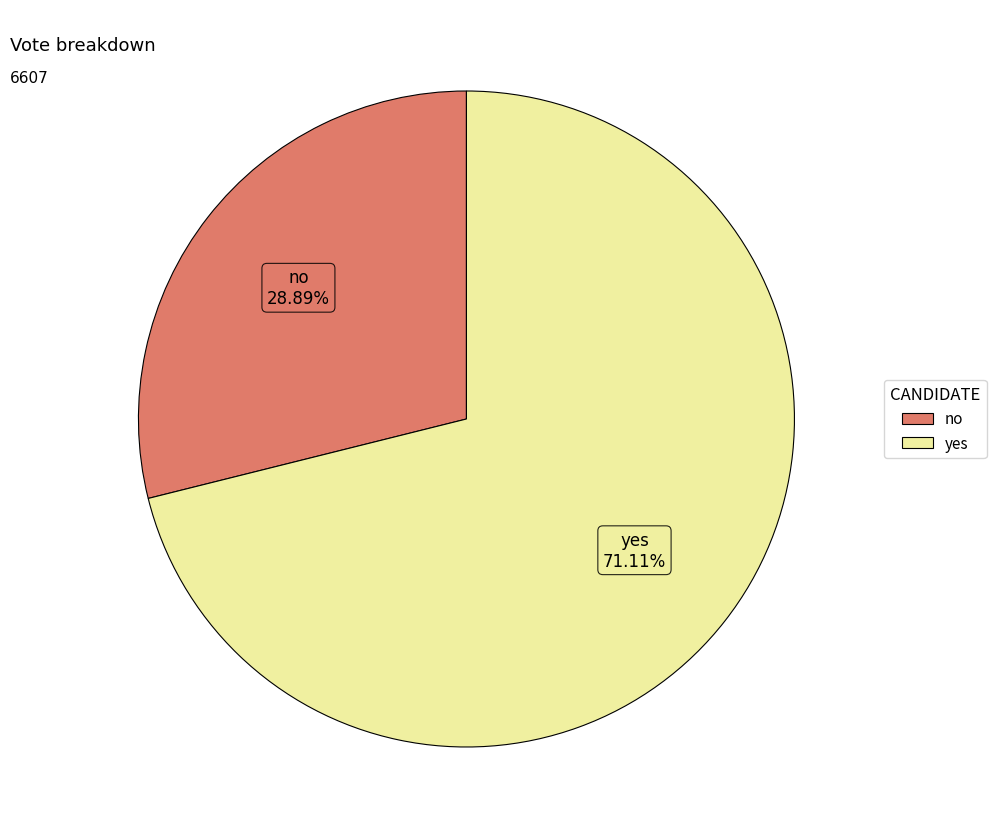

How many segments does this pie chart have?

2